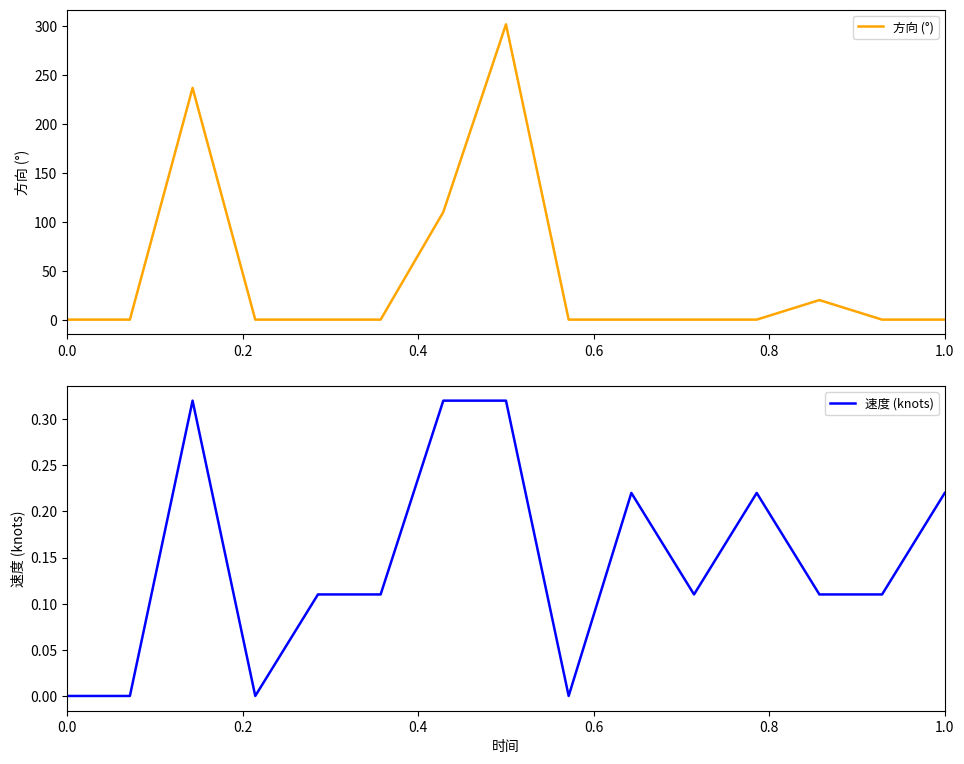

Which series has the largest range (max minus min)?

方向 (°)